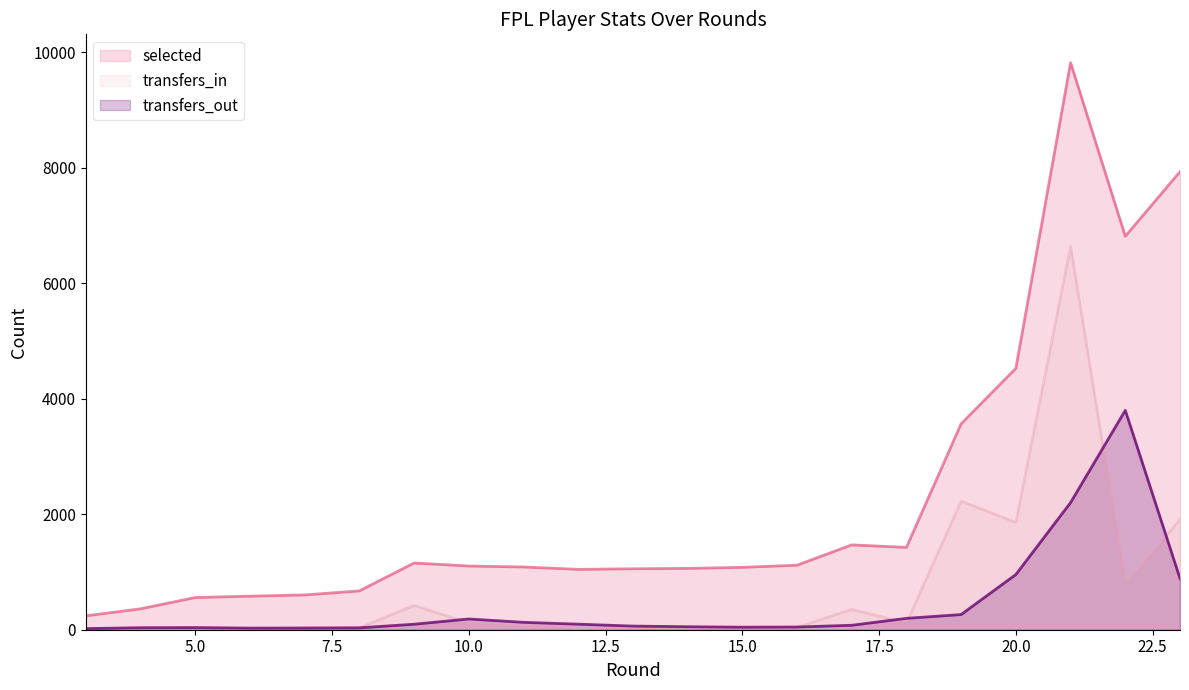

True or false: transfers_in and selected cross at least once.

False